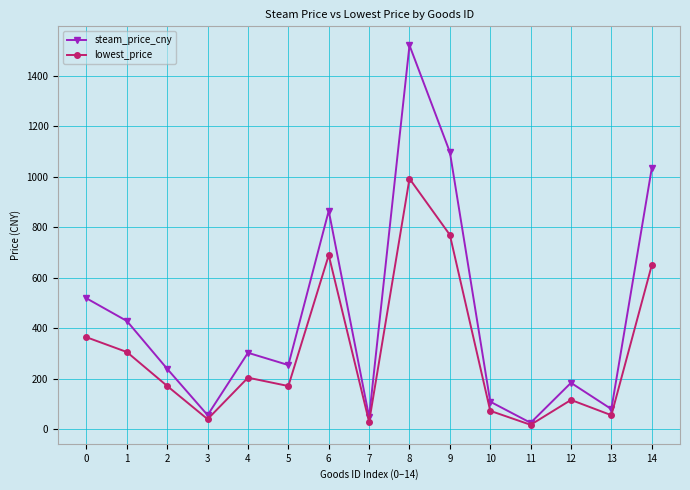

Which series has the largest range (max minus min)?

steam_price_cny